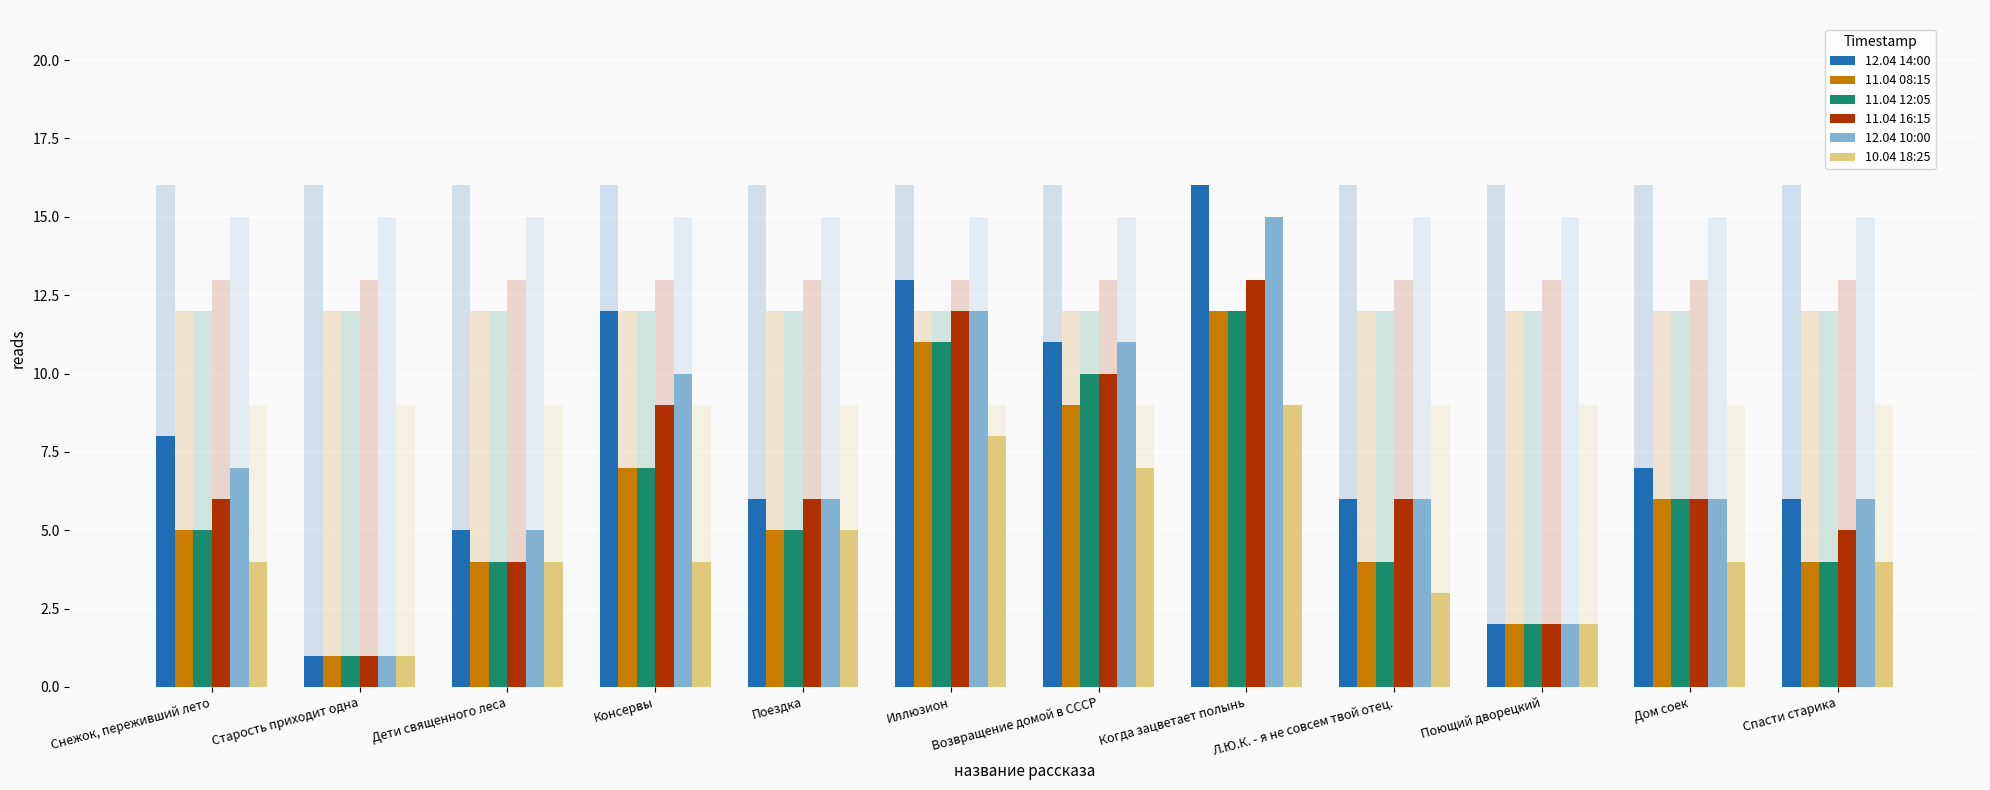

Which series has the largest total across all categories?

12.04 14:00